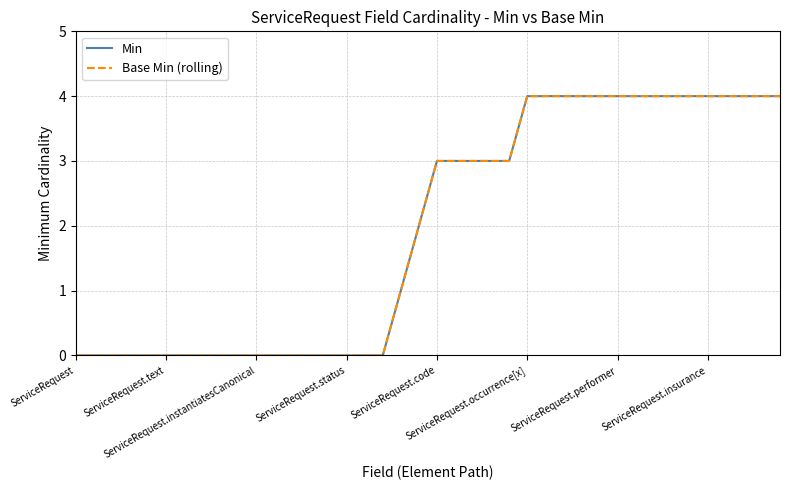

True or false: Min and Base Min (rolling) intersect in this chart.

False